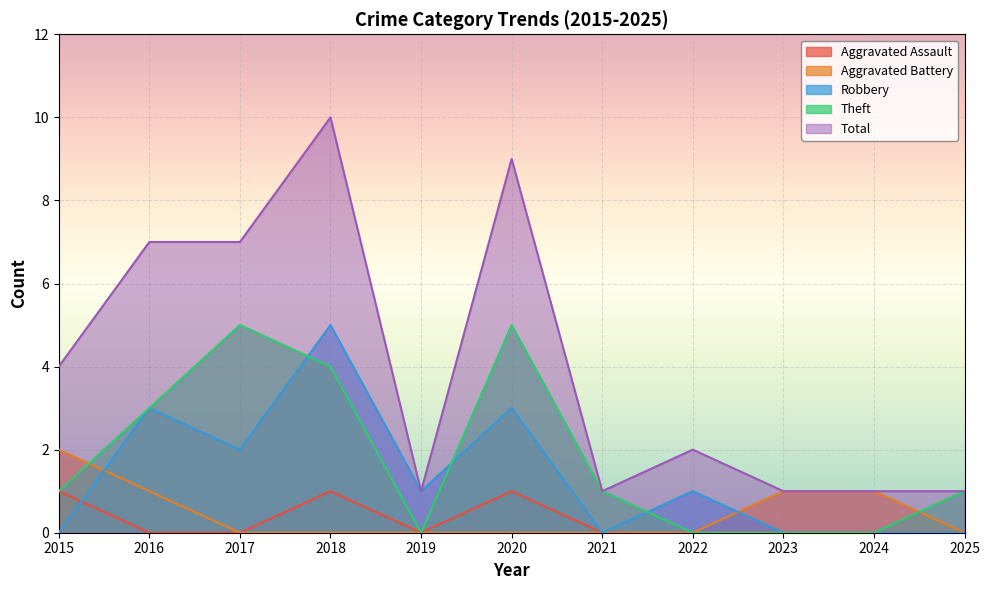

How many positive values does the Theft series have?

7